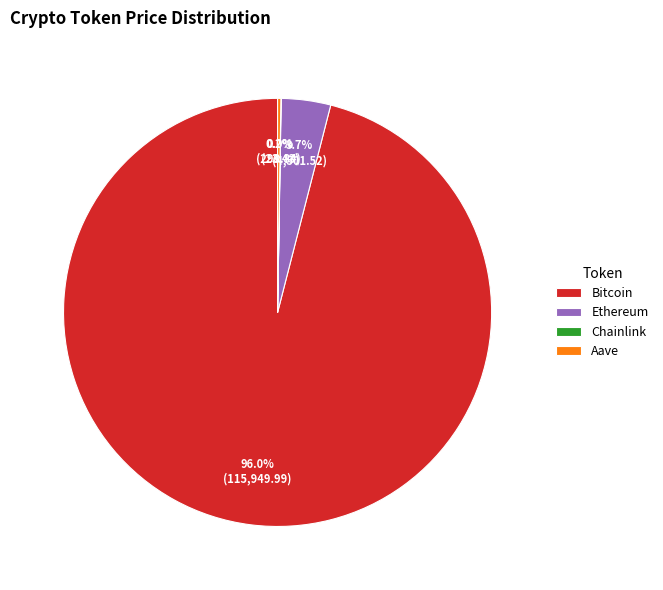

Which category accounts for the majority?

Bitcoin